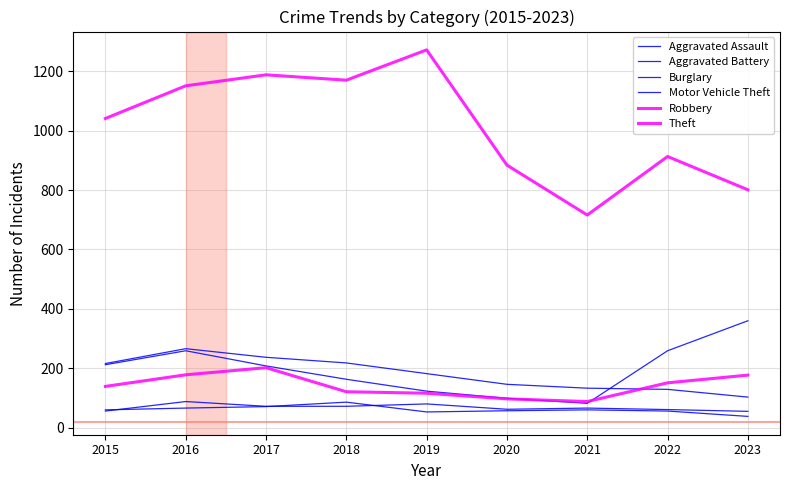

Which label corresponds to the smallest value in the chart?

2023